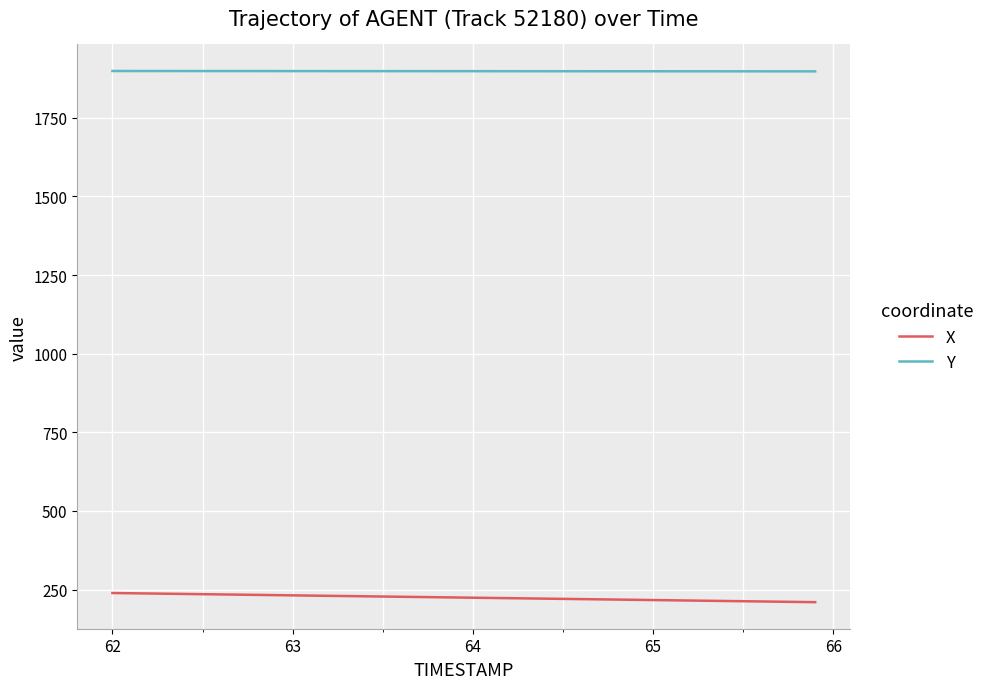

True or false: Y and X cross at least once.

False